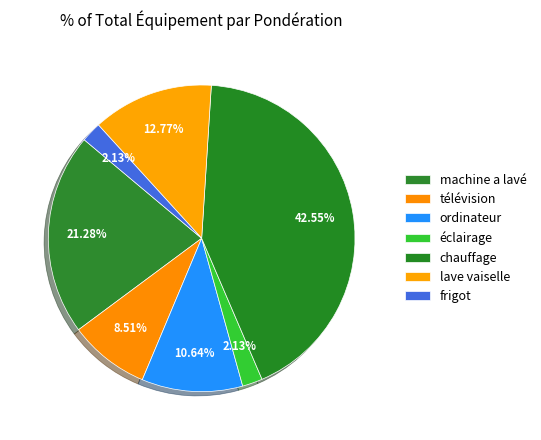

Is there any slice that represents more than half of the pie?

No